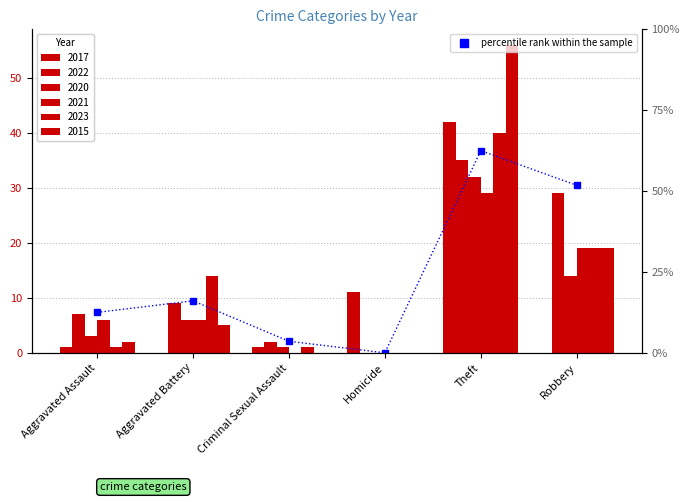

How many data points are above 16?

3